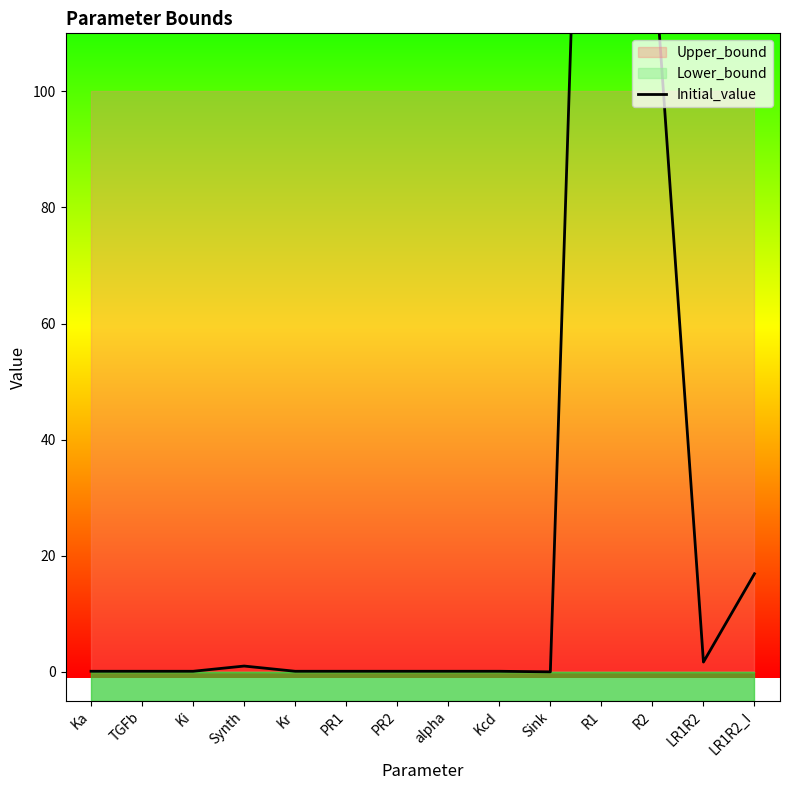

What is the sum of all values?

418.4